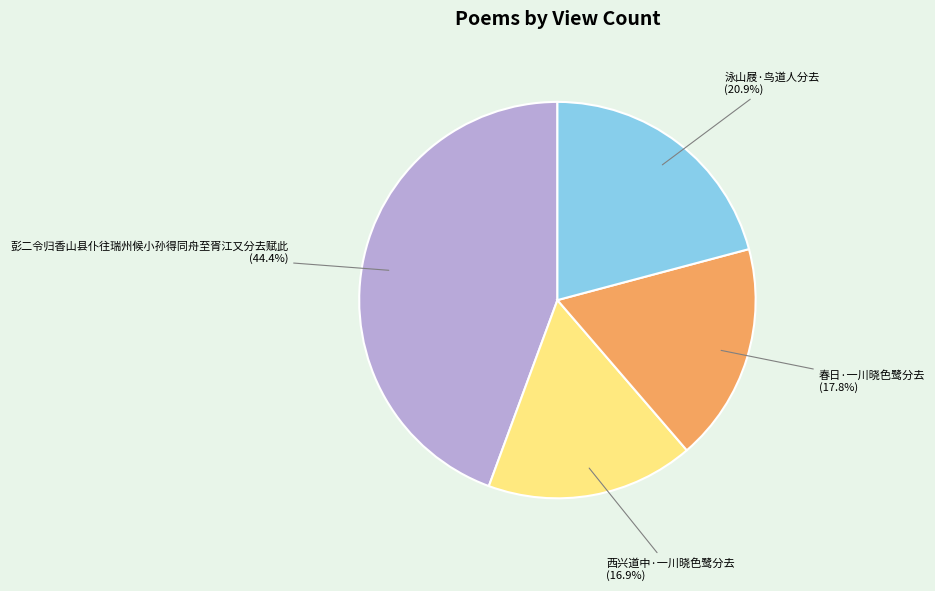

Is it true that 彭二令归香山县仆往瑞州候小孙得同舟至胥江又分去赋此 is 44% of the pie?

True